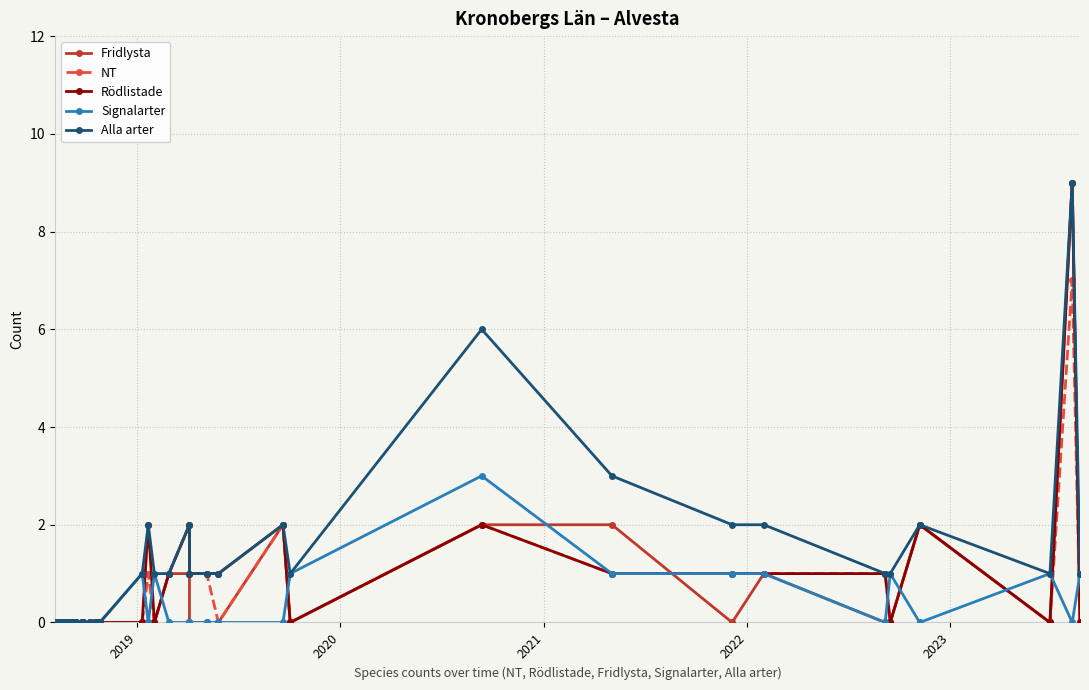

Which series has the largest total across all categories?

Alla arter